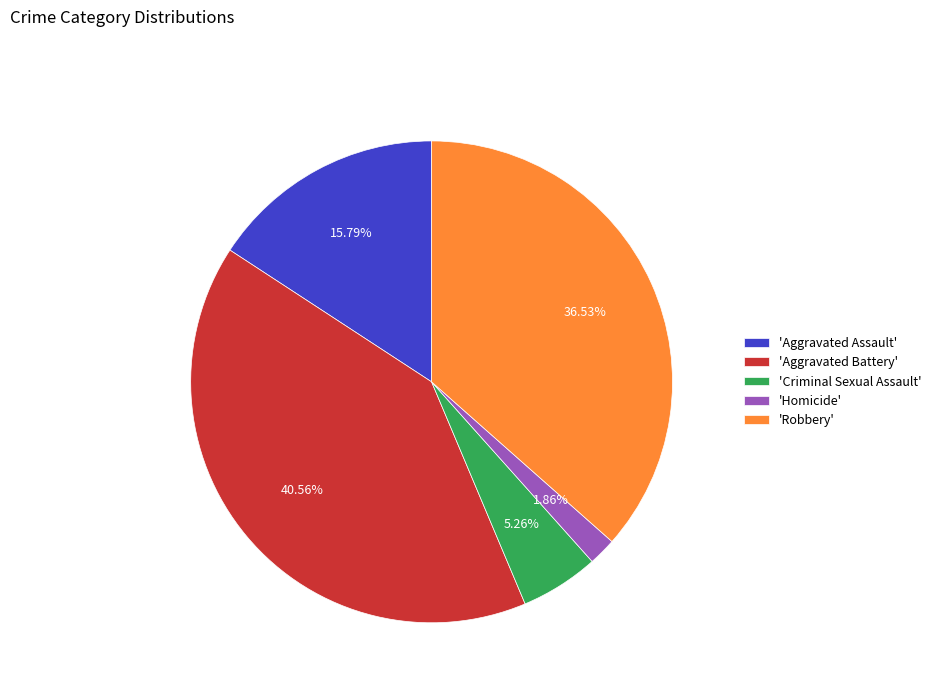

Is 'Aggravated Battery' the majority of the pie?

No